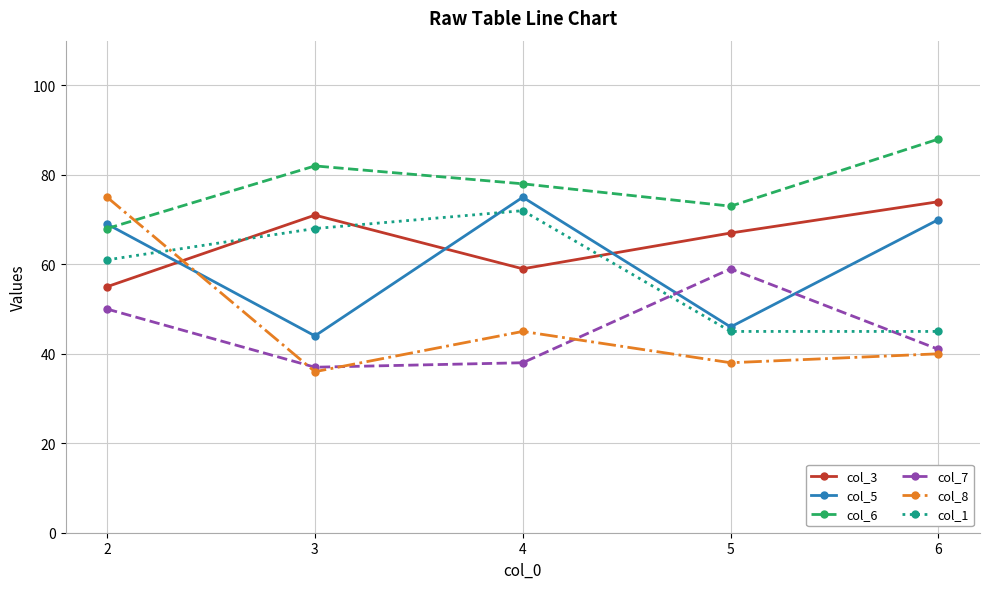

Does the chart display data point markers on the line(s)?

Yes